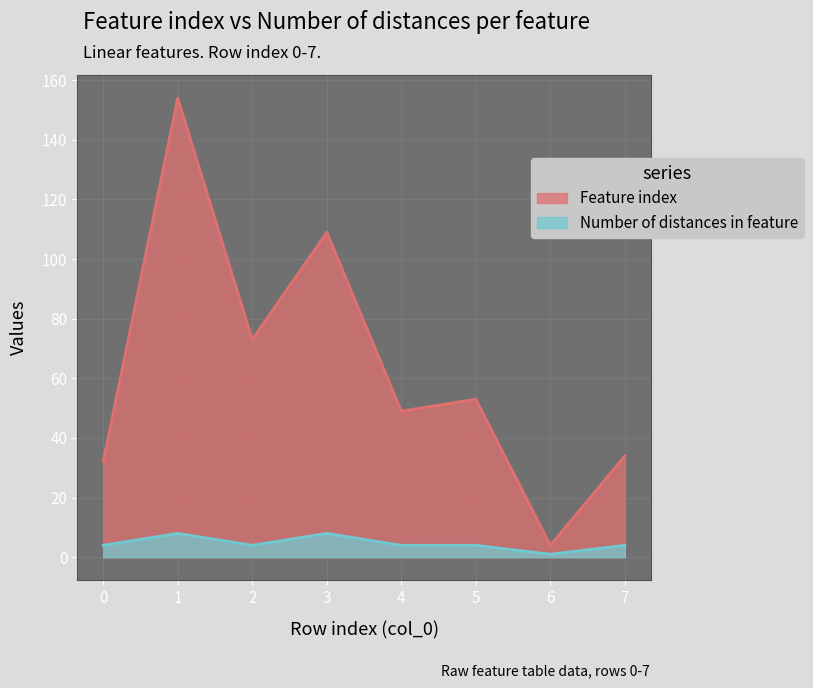

True or false: Number of distances in feature and Feature index intersect in this chart.

False